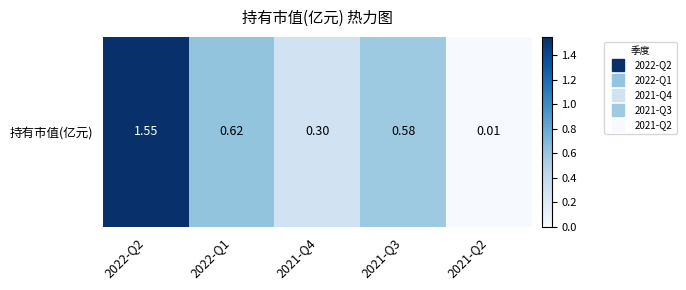

Reading left to right, what are all the values shown in this chart?

1.6	0.6	0.3	0.6	0.0